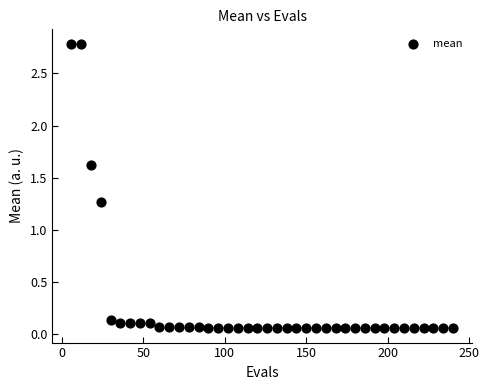

What is the range of Y values (max minus min)?

2.7